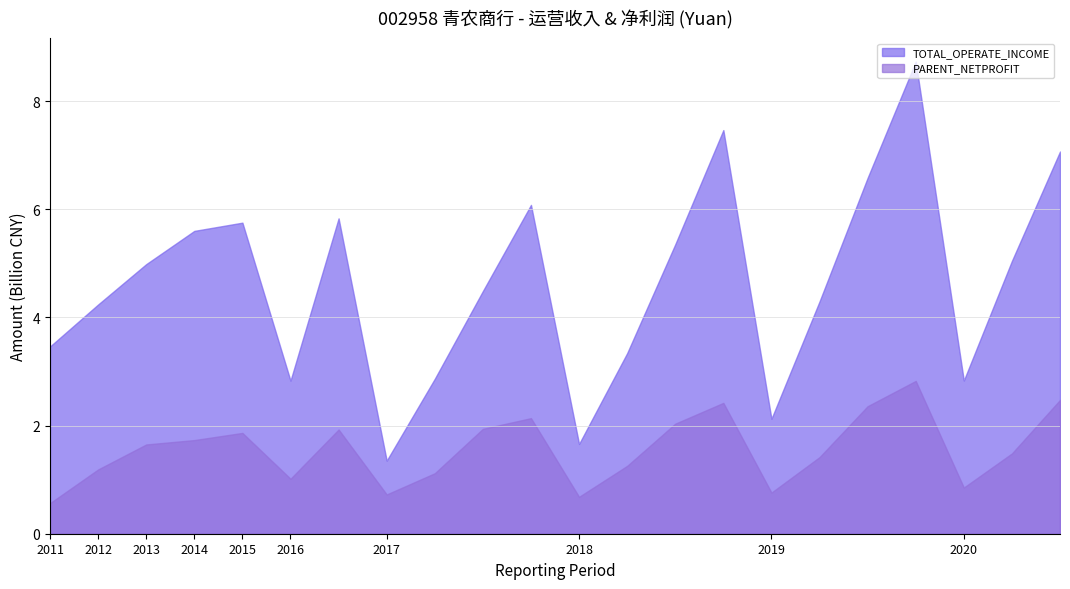

What is the greatest value displayed?

8.7